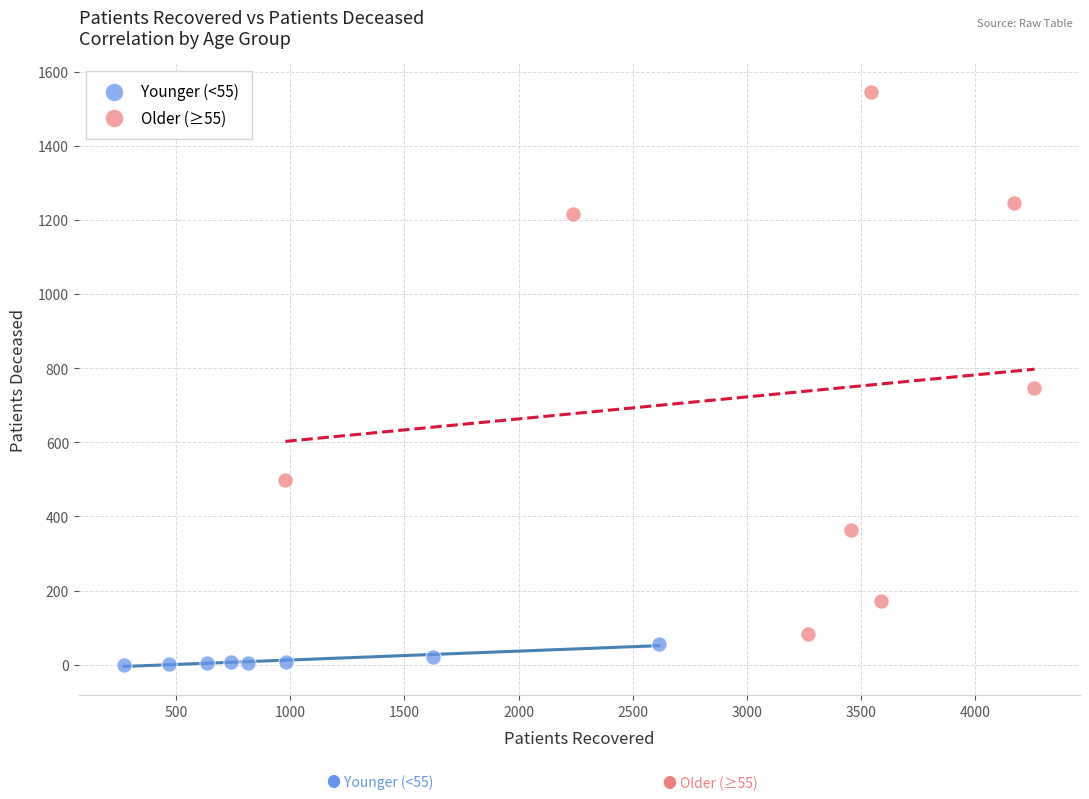

Which series contains the highest Y value?

Older (≥55)